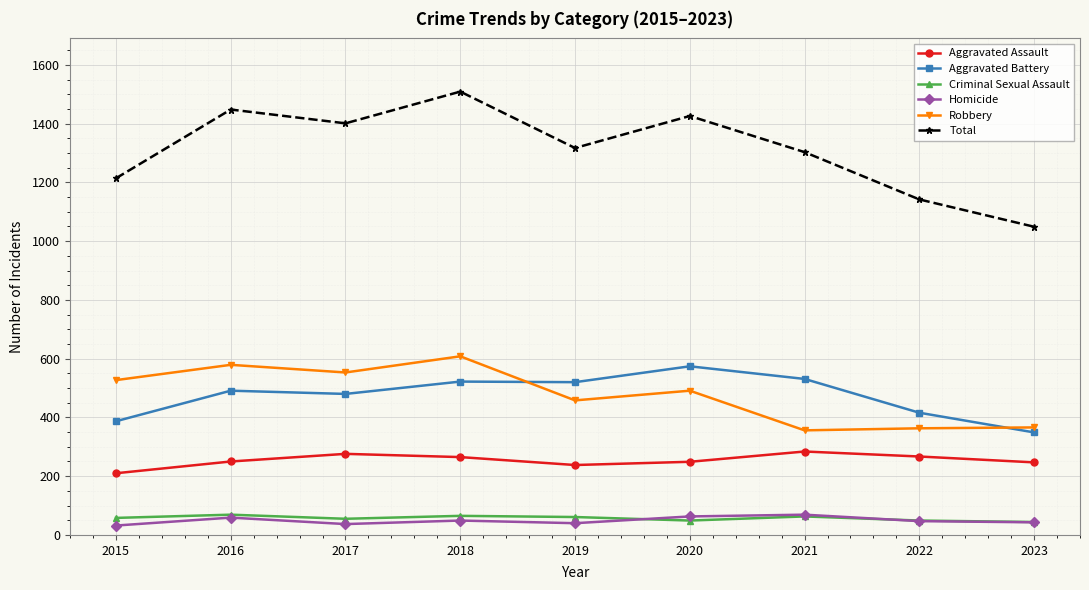

Which series has the largest total across all categories?

Total